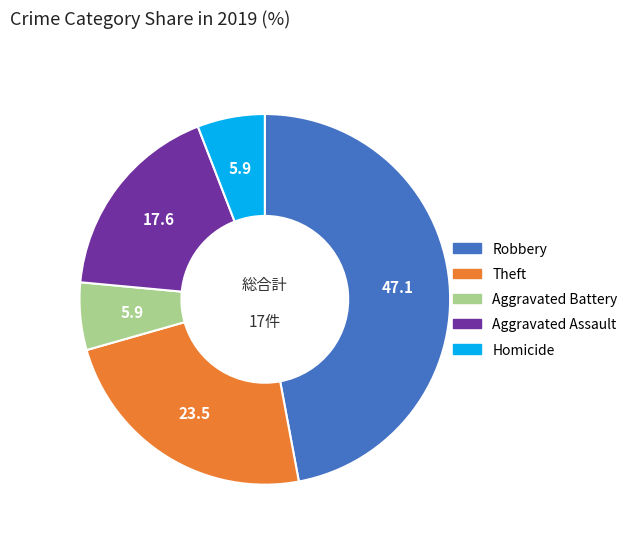

The Homicide slice represents 1% of the pie. True or false?

False